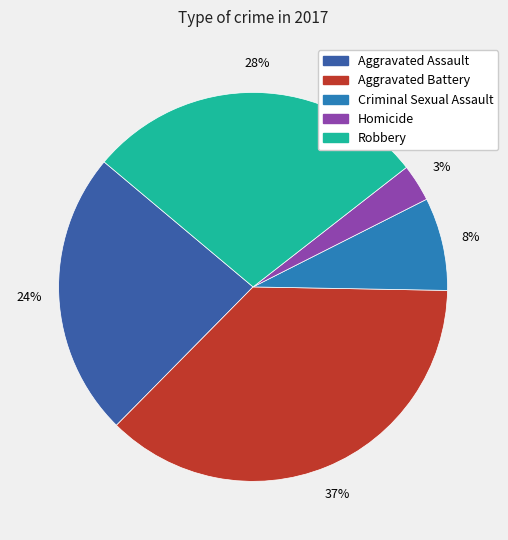

To the nearest percent, what percentage of the pie is Aggravated Assault?

24%